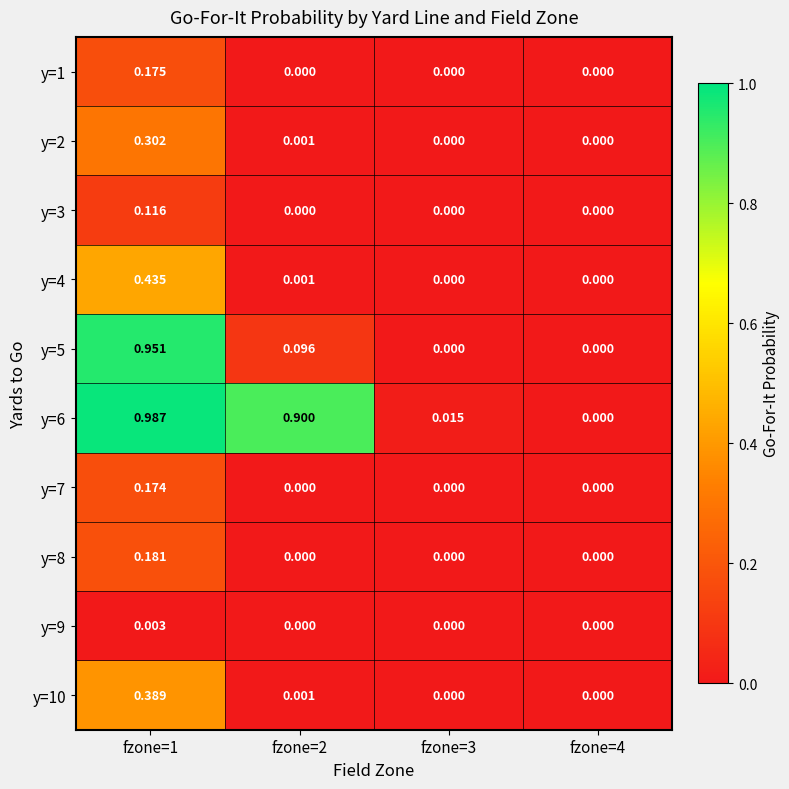

Reading right to left, what are all the values shown in this chart?

y=1: fzone=4=0.0	fzone=3=0.0	fzone=2=0.0	fzone=1=0.2
y=2: fzone=4=0.0	fzone=3=0.0	fzone=2=0.0	fzone=1=0.3
y=3: fzone=4=0.0	fzone=3=0.0	fzone=2=0.0	fzone=1=0.1
y=4: fzone=4=0.0	fzone=3=0.0	fzone=2=0.0	fzone=1=0.4
y=5: fzone=4=0.0	fzone=3=0.0	fzone=2=0.1	fzone=1=1.0
y=6: fzone=4=0.0	fzone=3=0.0	fzone=2=0.9	fzone=1=1.0
y=7: fzone=4=0.0	fzone=3=0.0	fzone=2=0.0	fzone=1=0.2
y=8: fzone=4=0.0	fzone=3=0.0	fzone=2=0.0	fzone=1=0.2
y=9: fzone=4=0.0	fzone=3=0.0	fzone=2=0.0	fzone=1=0.0
y=10: fzone=4=0.0	fzone=3=0.0	fzone=2=0.0	fzone=1=0.4